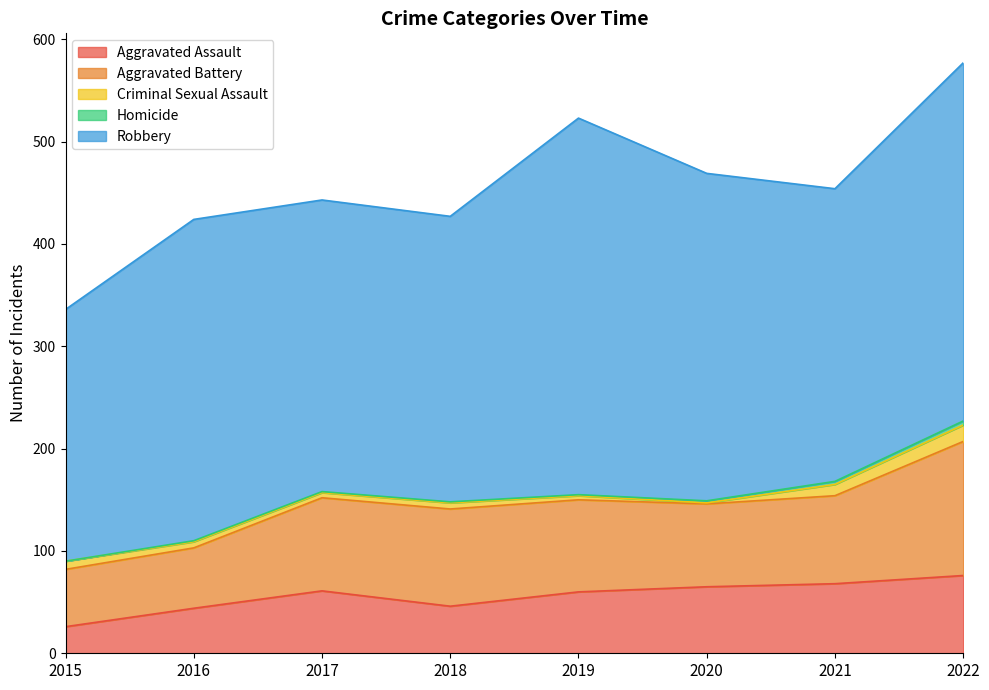

Where is the first local minimum for Aggravated Assault?

2018